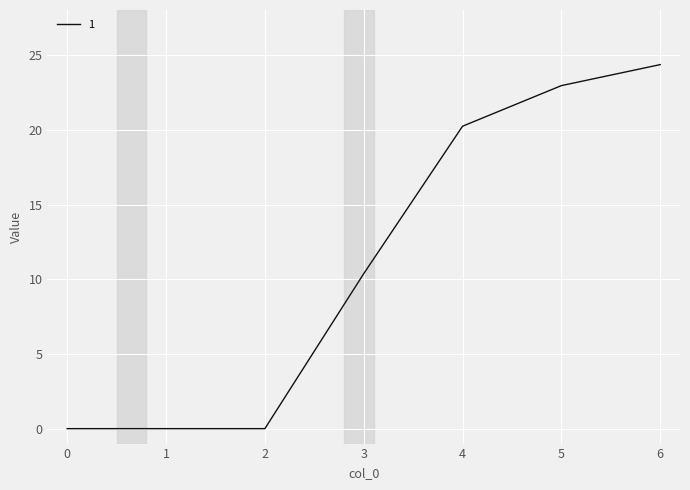

At which label is the value closest to 12?

3